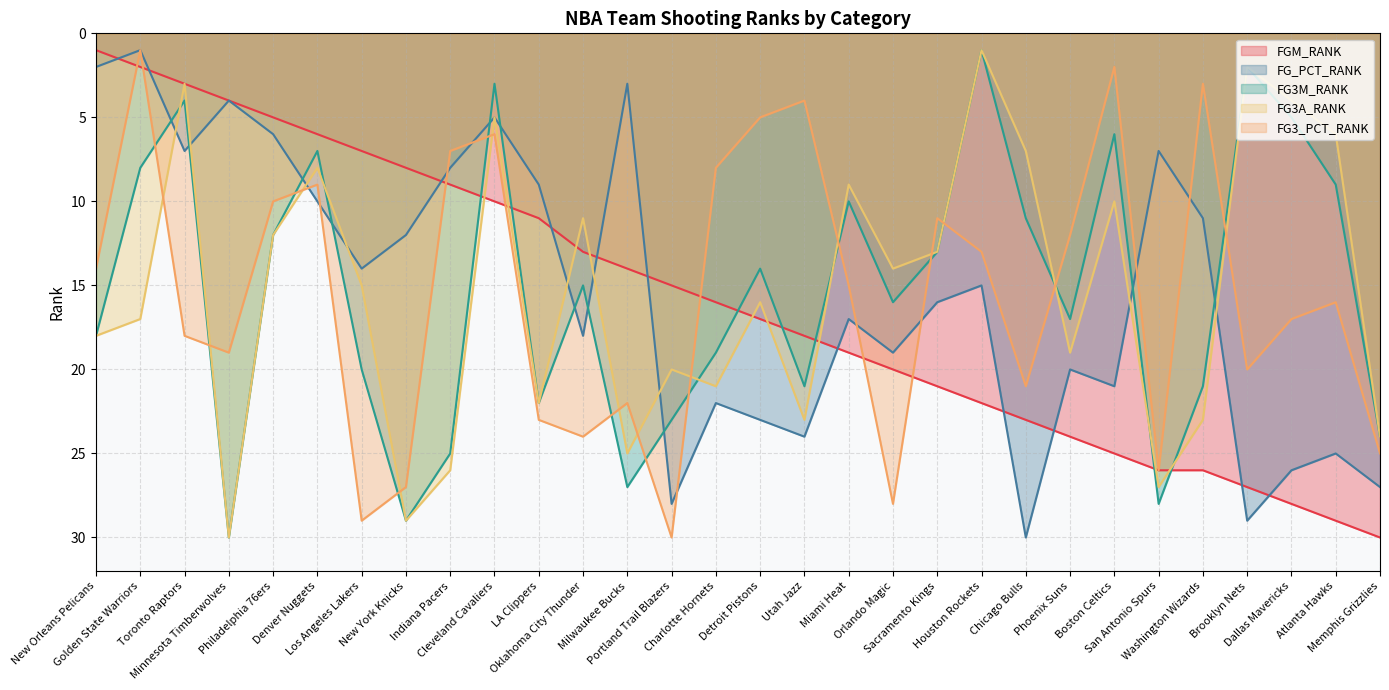

What is the lowest value of the FG3_PCT_RANK series?

1